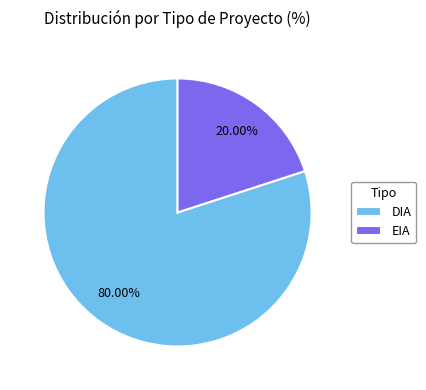

Does EIA represent more than half of the total?

No